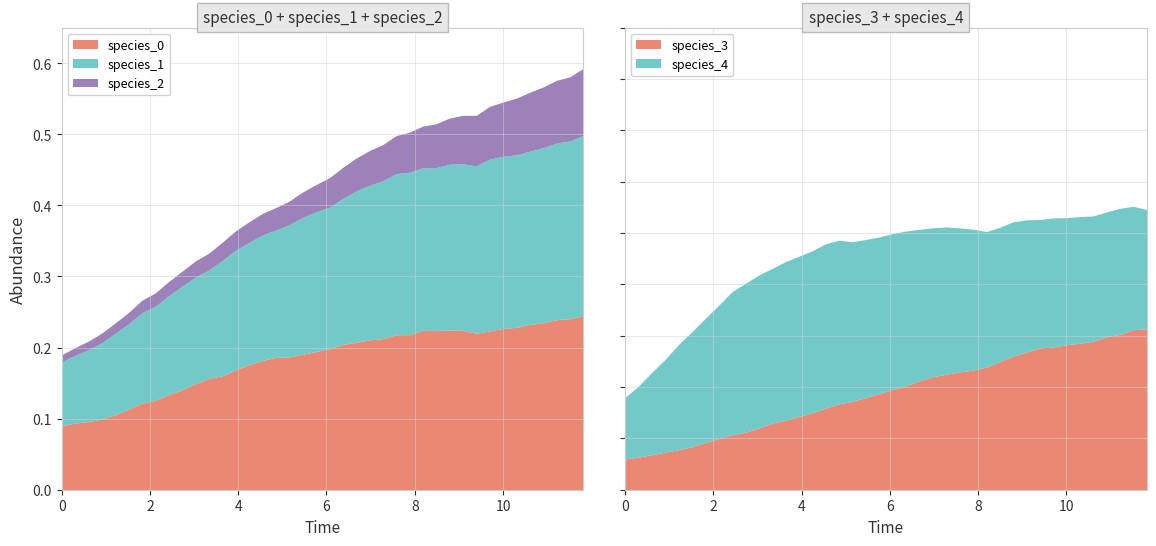

In species_4, how many points are higher than both neighbors (excluding endpoints)?

4